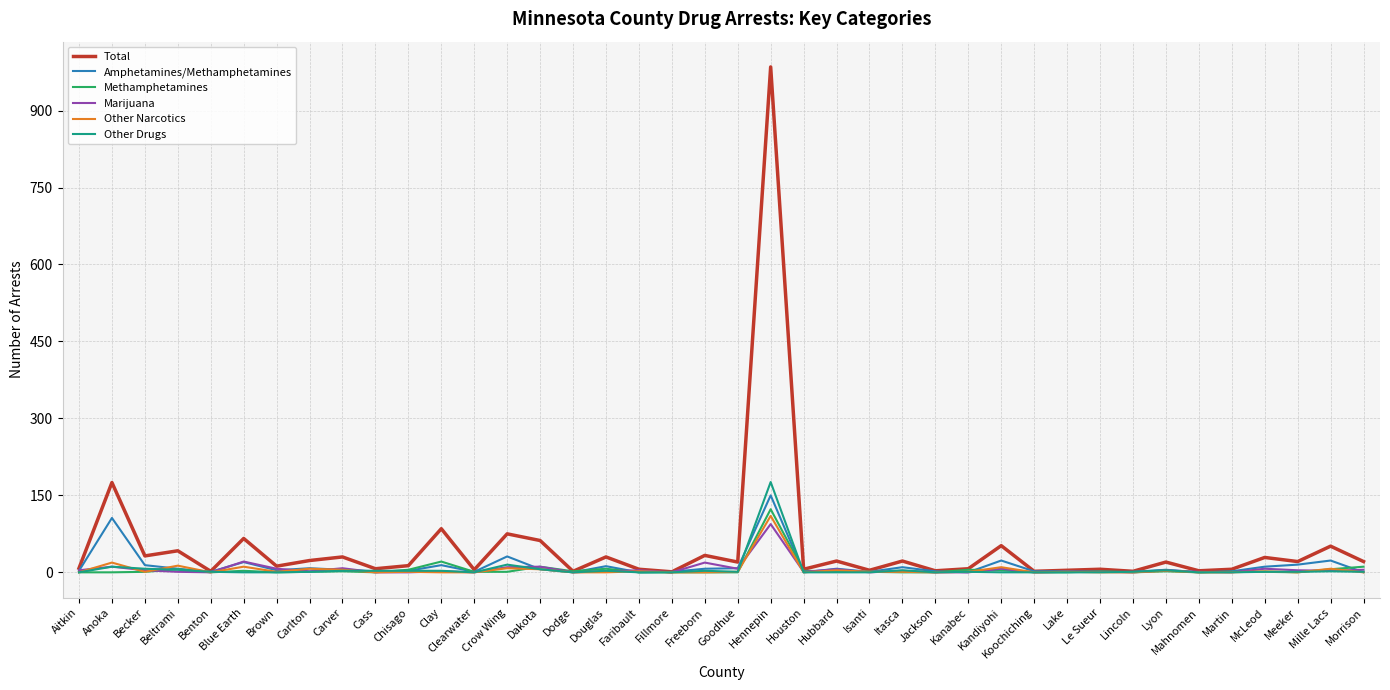

Where is Total nearest to the value 493?

Anoka